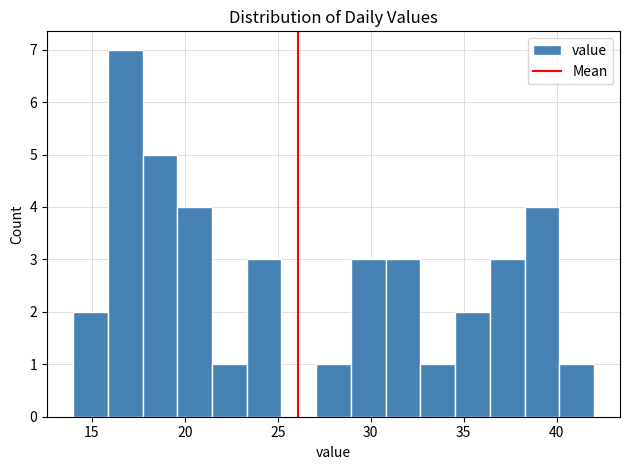

Around what value on the x-axis is the tallest bar? Give the approximate position of its centre, as read against the axis.

17.0